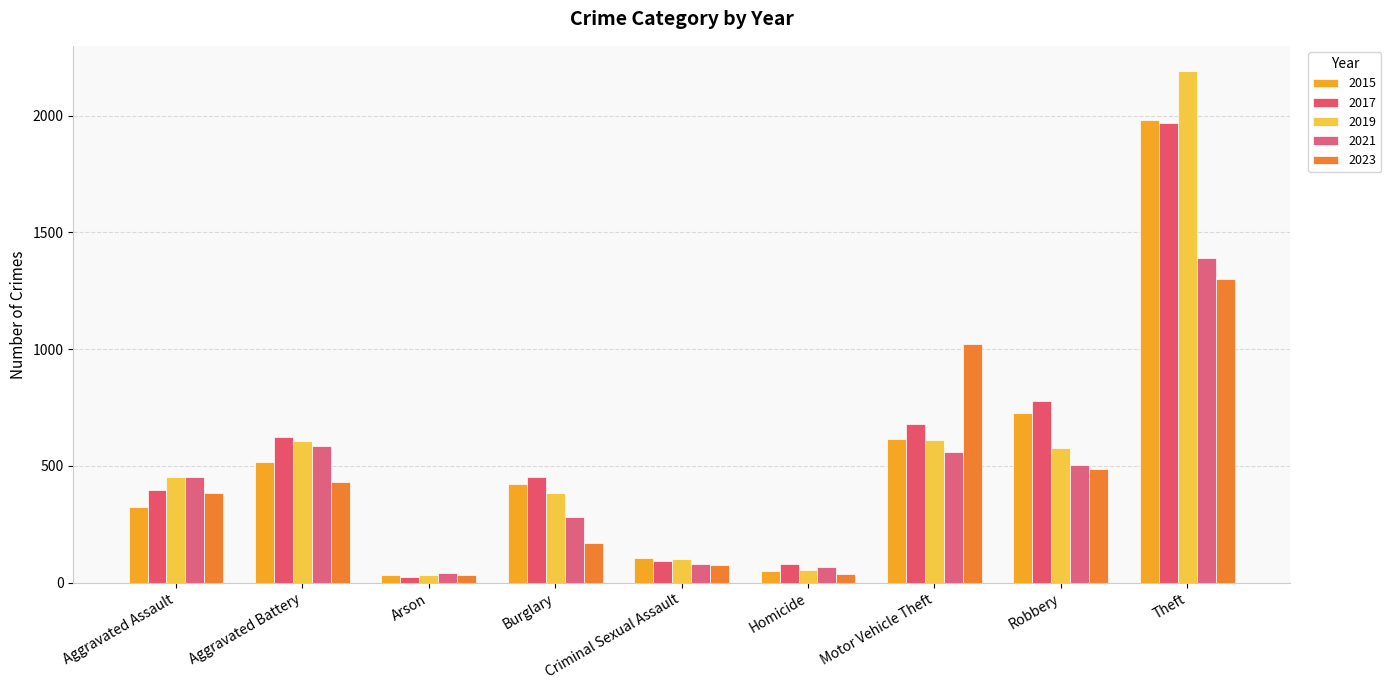

What is the difference between the 2019 values at Aggravated Assault and Aggravated Battery?

156